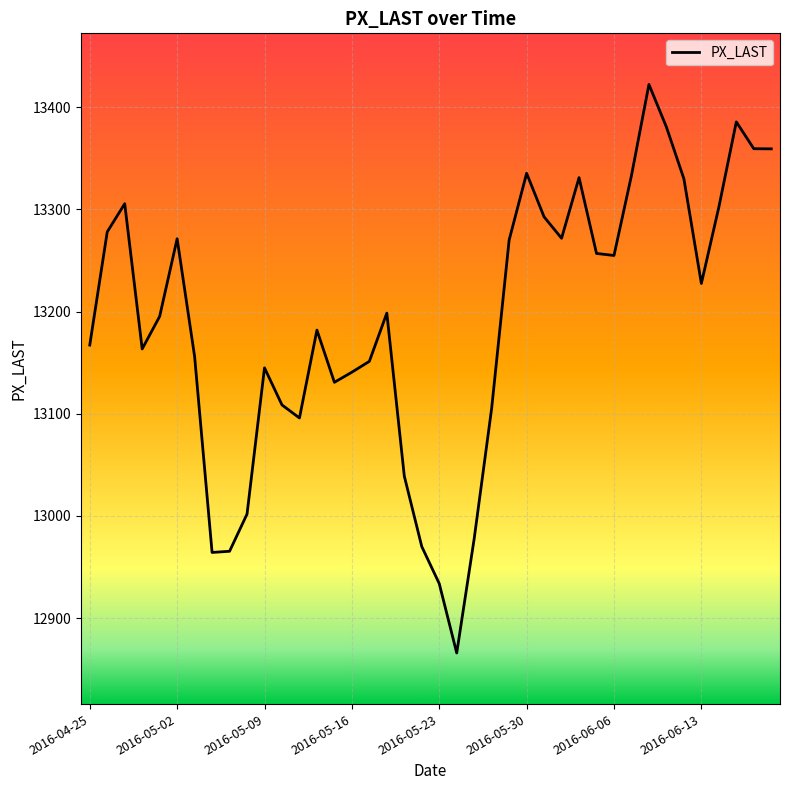

How many lines are shown in the chart?

1